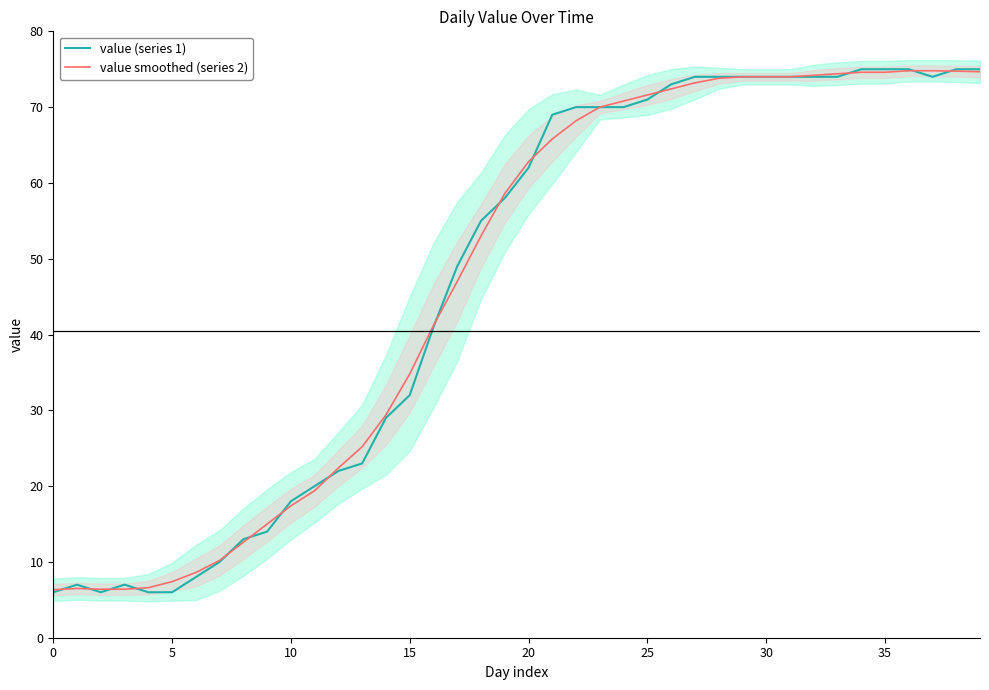

What is the lowest value of the value (series 1) series?

6.0